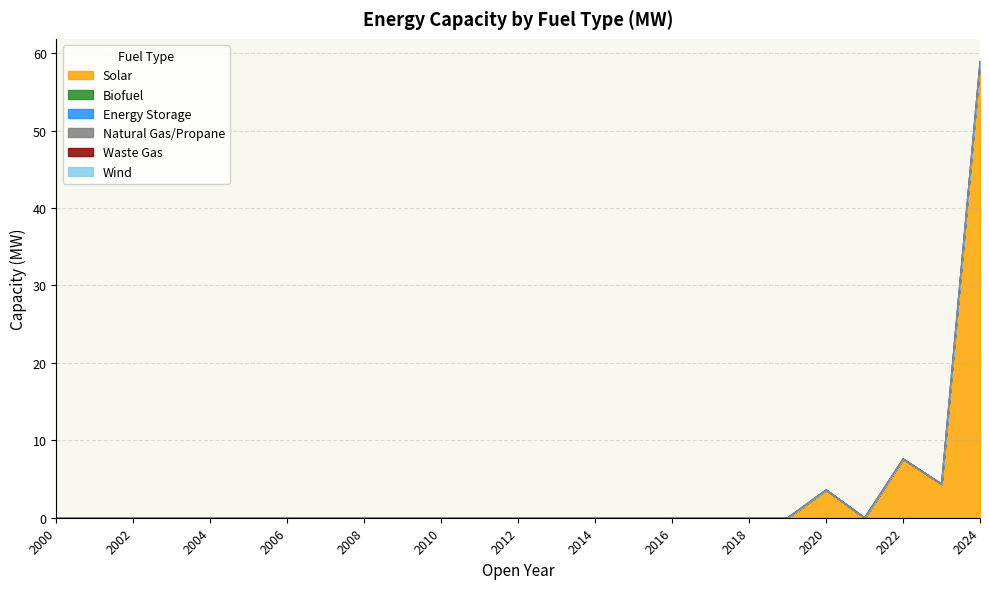

Does the chart display data point markers on the line(s)?

No